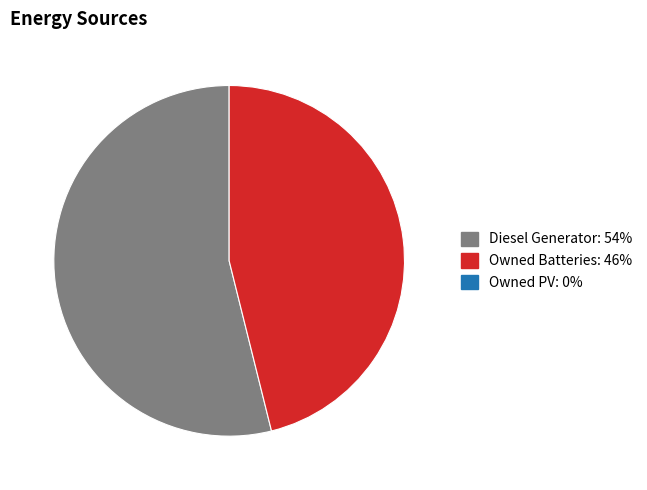

Is there a majority slice in this chart?

Yes